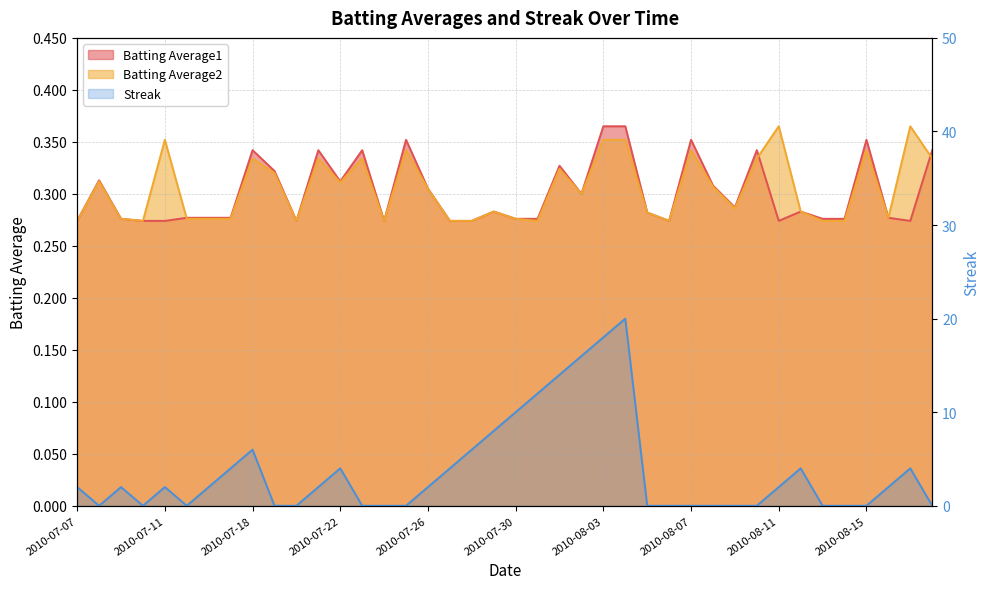

What are all the series names shown in the legend?

Batting Average1, Batting Average2, Streak